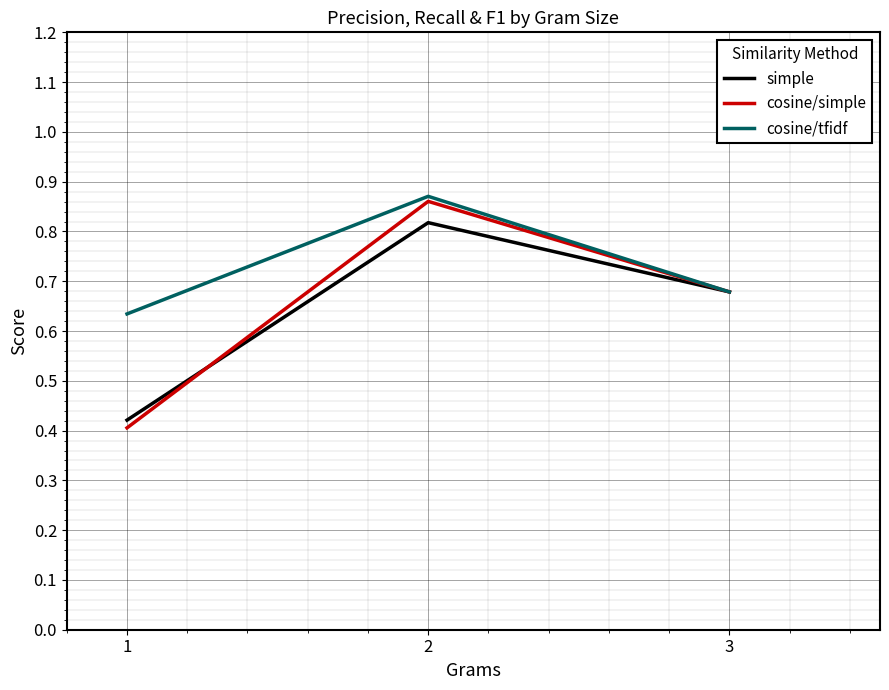

What is the difference between the maximum and second lowest values in the cosine/simple series?

0.2